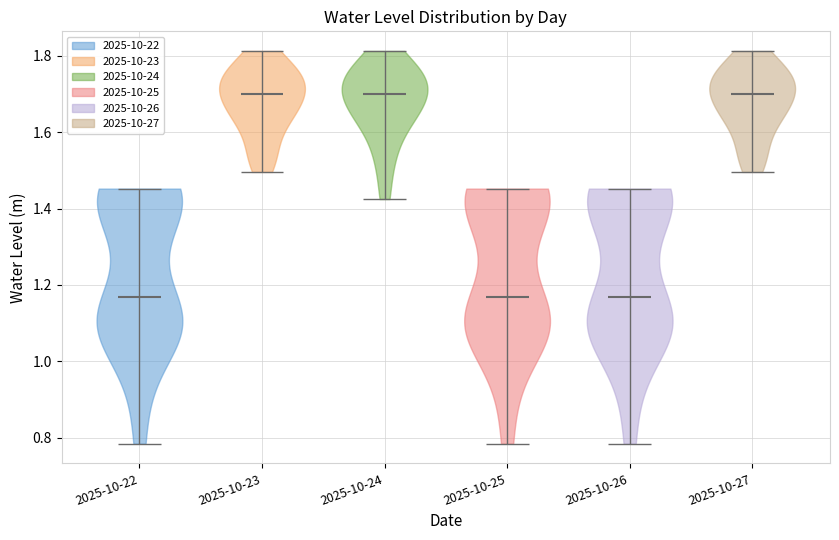

Reading left to right, read every violin against the y-axis: where its median line is, and the lowest and highest points it reaches. The values are not printed on the chart, so give them approximately, as read against the axis.

2025-10-22: median line 1.16, lowest point 0.78, highest point 1.46
2025-10-23: median line 1.70, lowest point 1.50, highest point 1.82
2025-10-24: median line 1.70, lowest point 1.42, highest point 1.82
2025-10-25: median line 1.16, lowest point 0.78, highest point 1.46
2025-10-26: median line 1.16, lowest point 0.78, highest point 1.46
2025-10-27: median line 1.70, lowest point 1.50, highest point 1.82